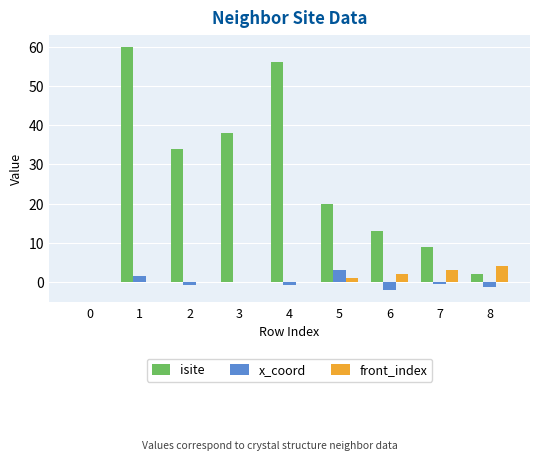

What is the highest value of the x_coord series?

3.0